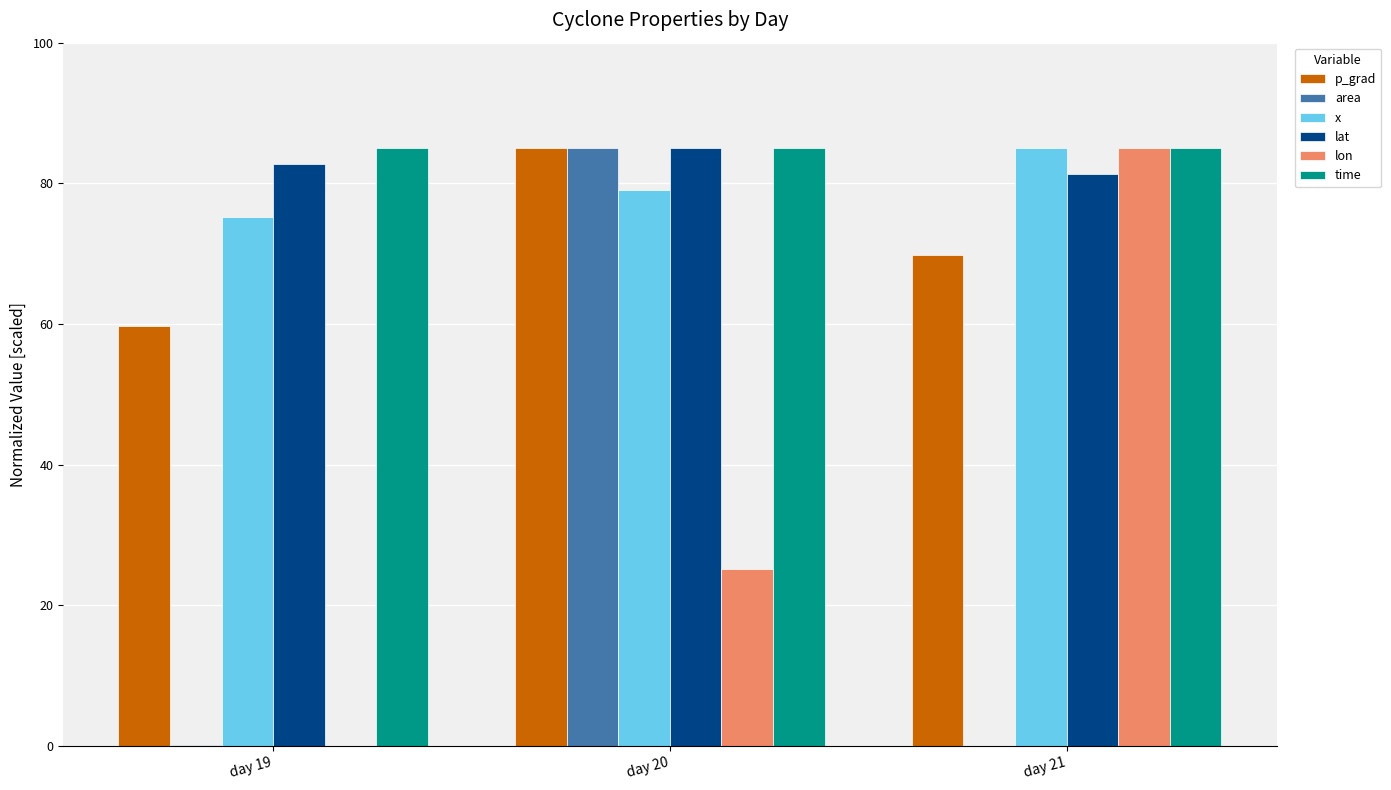

What is the total value across all series at day 21?

406.1